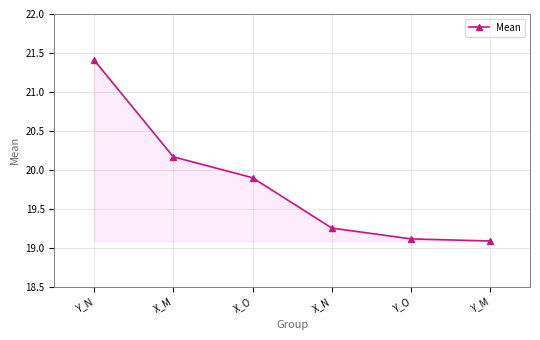

What is the sum of the values at Y_O and Y_M?

38.2